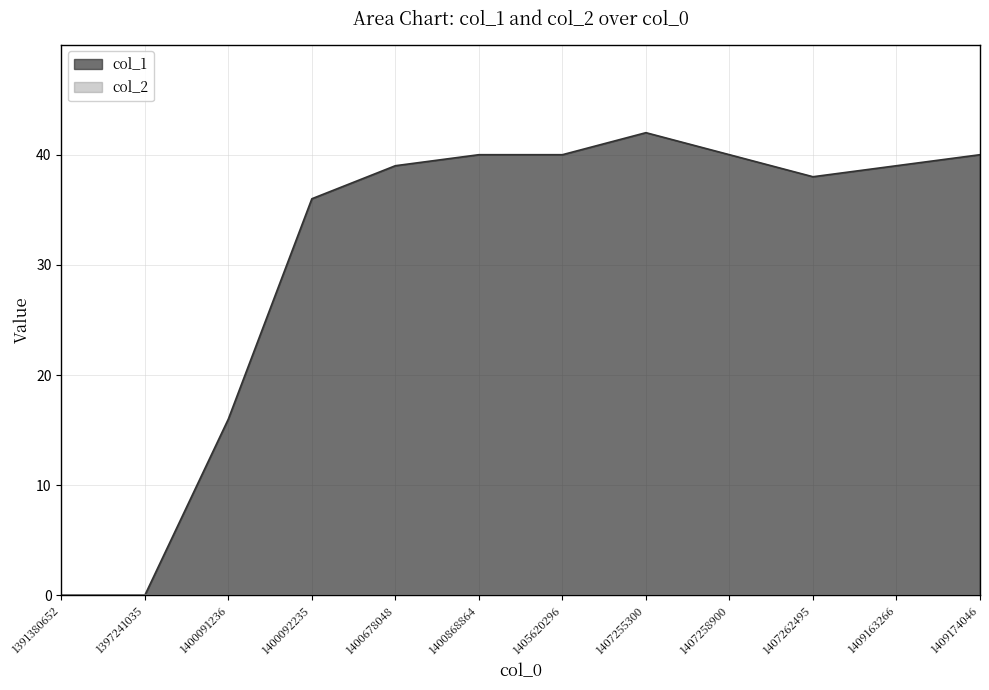

True or false: the data shows 62 at 1407255300.

False